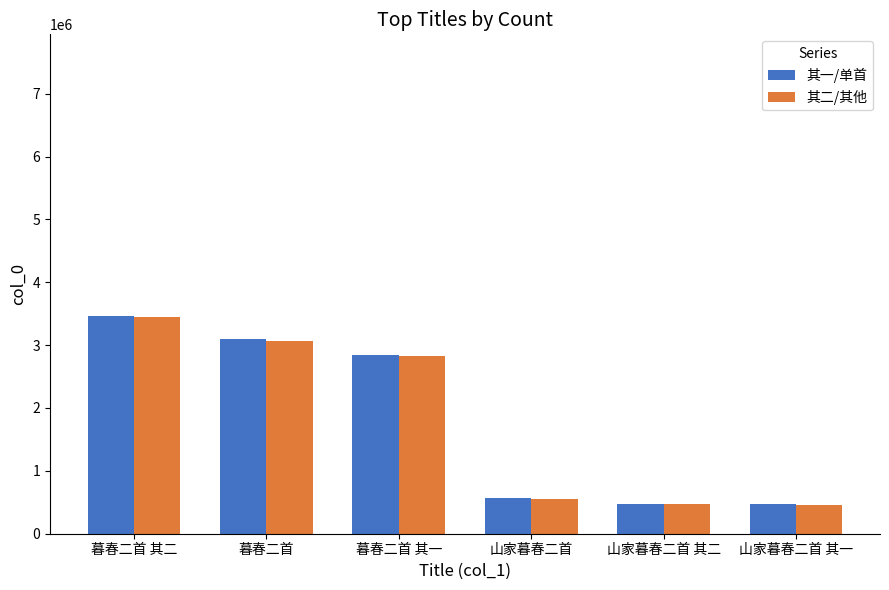

The value of 其一/单首 at 暮春二首 is 679056. True or false?

False